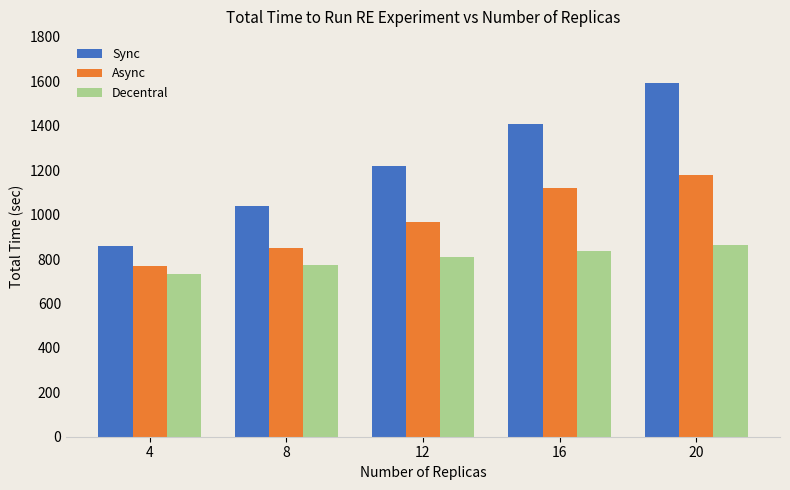

The Async series shows 1365.5 at 12. True or false?

False